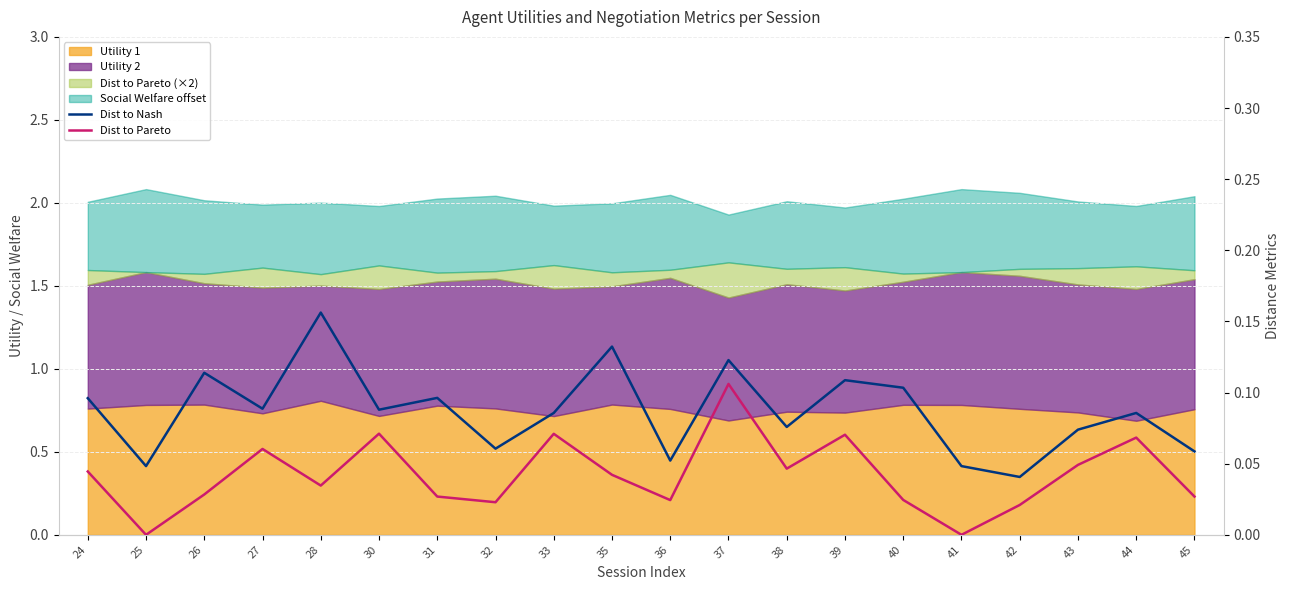

How many lines are shown in the chart?

2